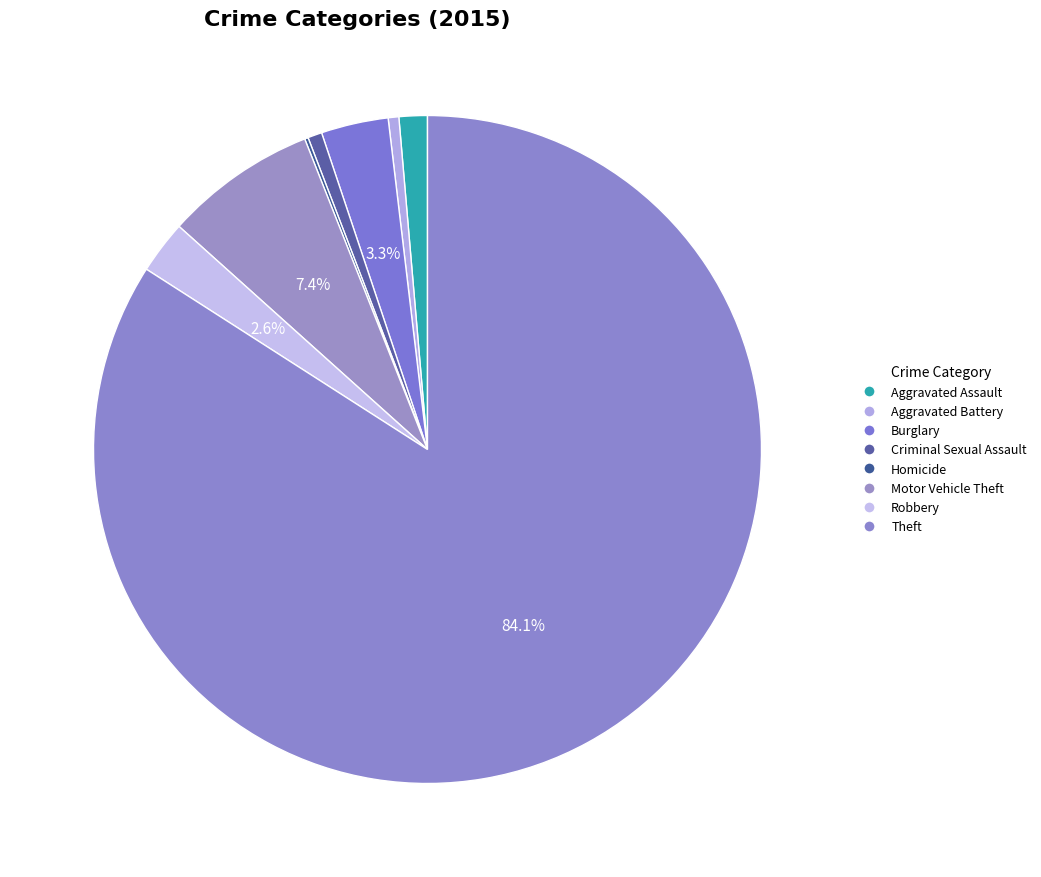

The Burglary slice represents 3% of the pie. True or false?

True